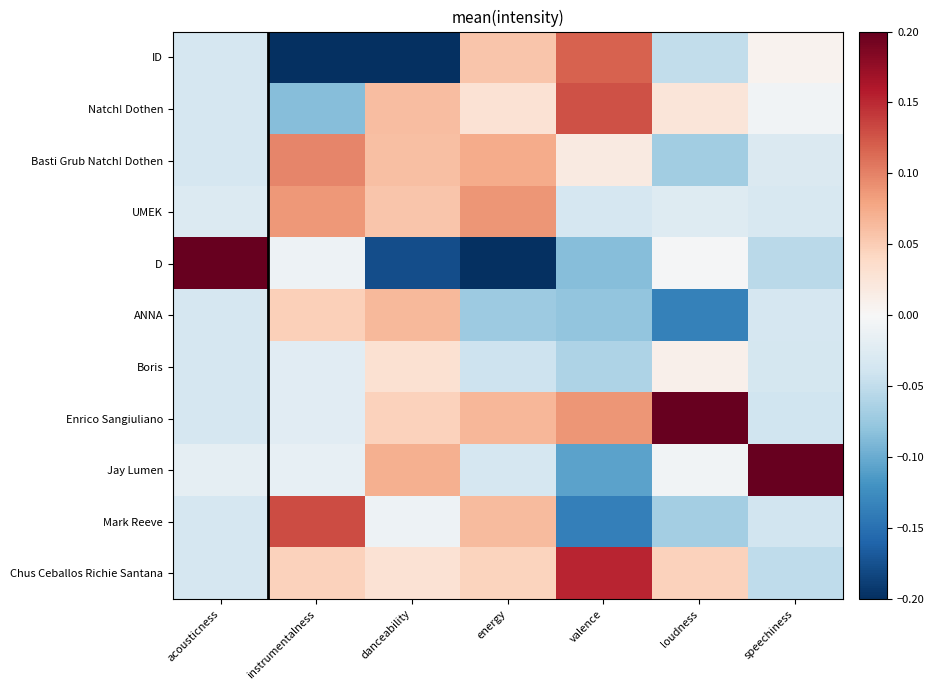

Reading left to right, what are all the values shown in this chart?

ID: acousticness=-0.0	instrumentalness=-0.3	danceability=-0.2	energy=0.1	valence=0.1	loudness=-0.0	speechiness=0.0
Natch! Dothen: acousticness=-0.0	instrumentalness=-0.1	danceability=0.1	energy=0.0	valence=0.1	loudness=0.0	speechiness=-0.0
Basti Grub Natch! Dothen: acousticness=-0.0	instrumentalness=0.1	danceability=0.1	energy=0.1	valence=0.0	loudness=-0.1	speechiness=-0.0
UMEK: acousticness=-0.0	instrumentalness=0.1	danceability=0.1	energy=0.1	valence=-0.0	loudness=-0.0	speechiness=-0.0
D: acousticness=0.3	instrumentalness=-0.0	danceability=-0.2	energy=-0.3	valence=-0.1	loudness=-0.0	speechiness=-0.1
ANNA: acousticness=-0.0	instrumentalness=0.0	danceability=0.1	energy=-0.1	valence=-0.1	loudness=-0.1	speechiness=-0.0
Boris: acousticness=-0.0	instrumentalness=-0.0	danceability=0.0	energy=-0.0	valence=-0.1	loudness=0.0	speechiness=-0.0
Enrico Sangiuliano: acousticness=-0.0	instrumentalness=-0.0	danceability=0.0	energy=0.1	valence=0.1	loudness=0.3	speechiness=-0.0
Jay Lumen: acousticness=-0.0	instrumentalness=-0.0	danceability=0.1	energy=-0.0	valence=-0.1	loudness=-0.0	speechiness=0.3
Mark Reeve: acousticness=-0.0	instrumentalness=0.1	danceability=-0.0	energy=0.1	valence=-0.1	loudness=-0.1	speechiness=-0.0
Chus Ceballos Richie Santana: acousticness=-0.0	instrumentalness=0.0	danceability=0.0	energy=0.0	valence=0.2	loudness=0.0	speechiness=-0.1